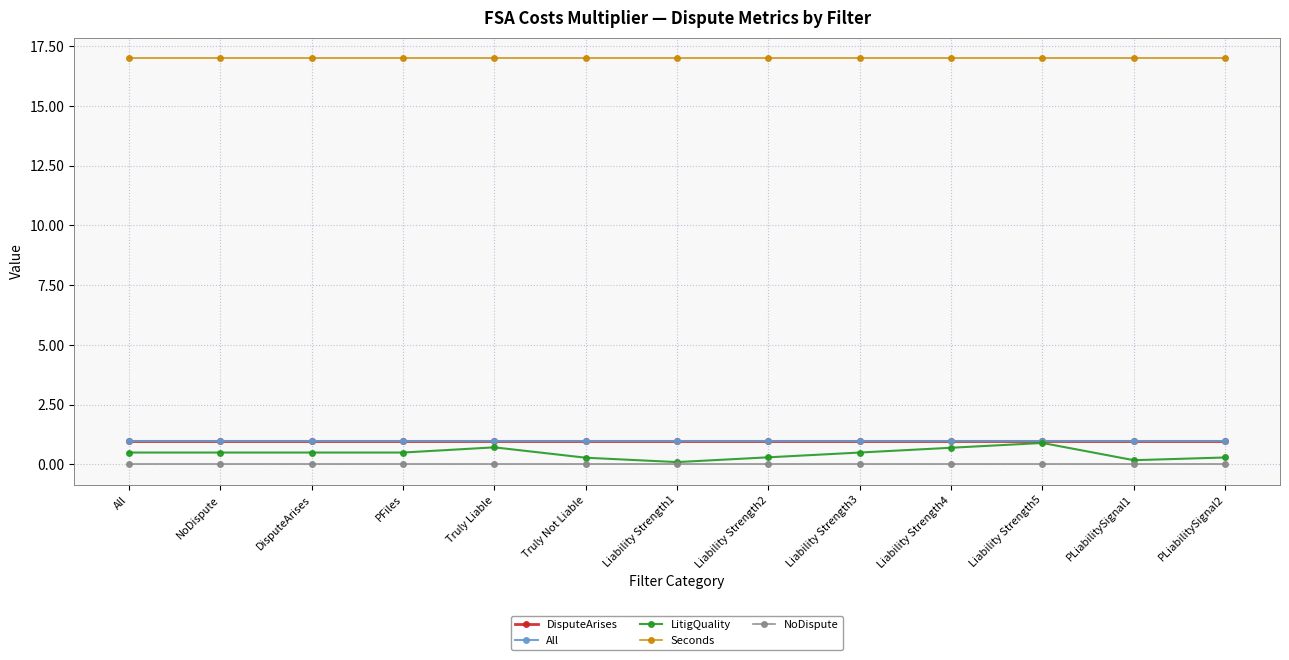

What is the total value across all series at PFiles?

19.5